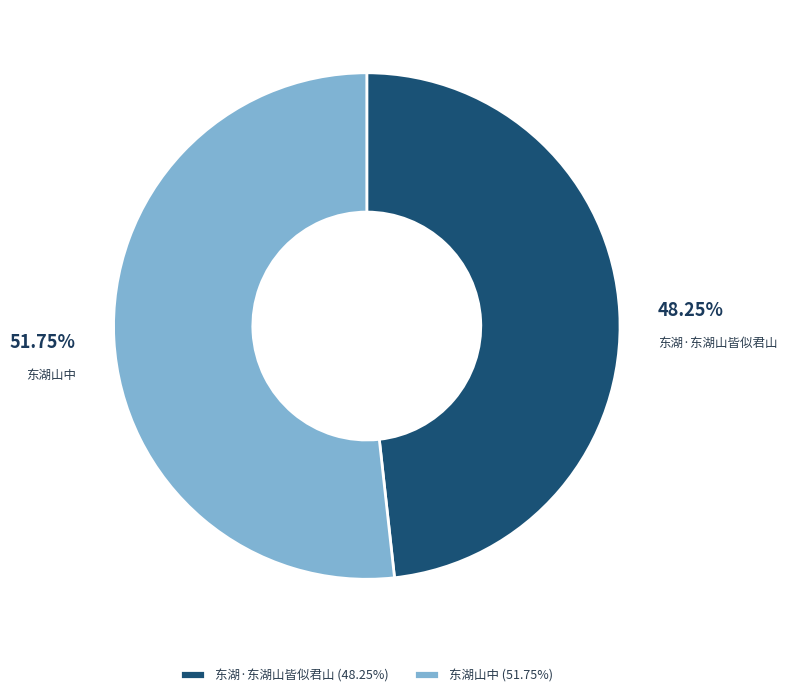

Is the sum of 东湖·东湖山皆似君山 and 东湖山中 greater than half?

Yes